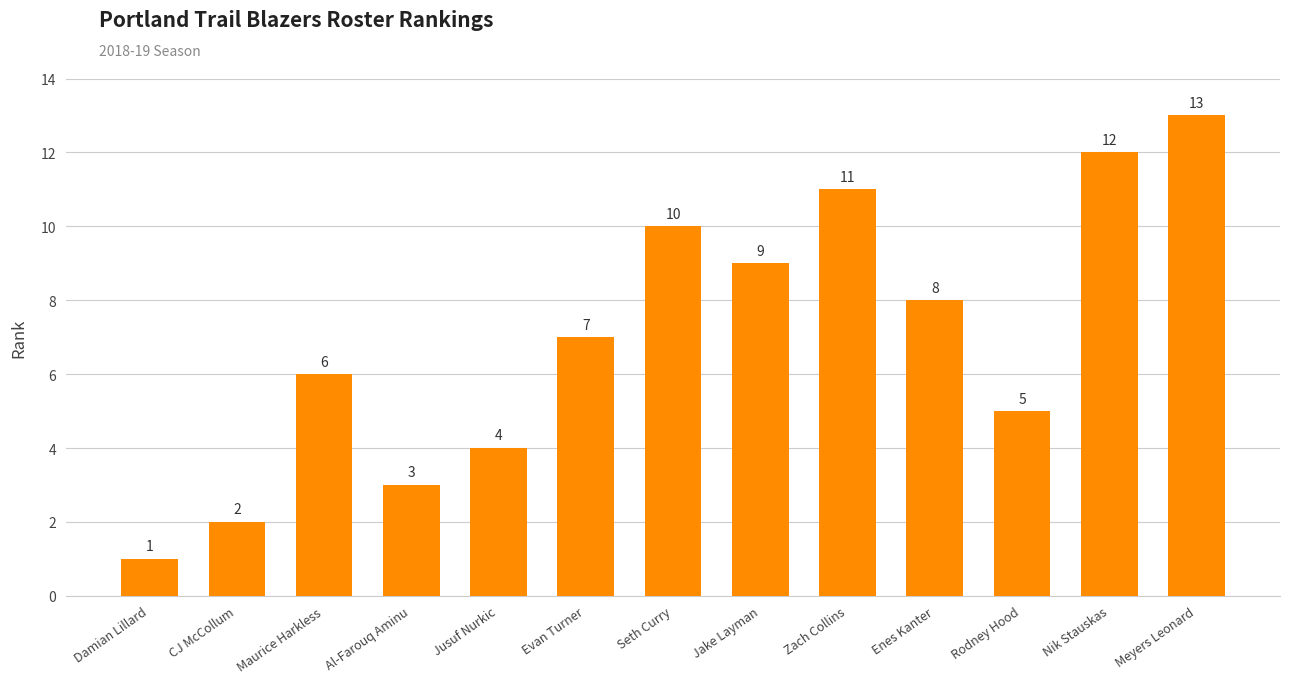

What is the difference between the maximum and minimum values?

12